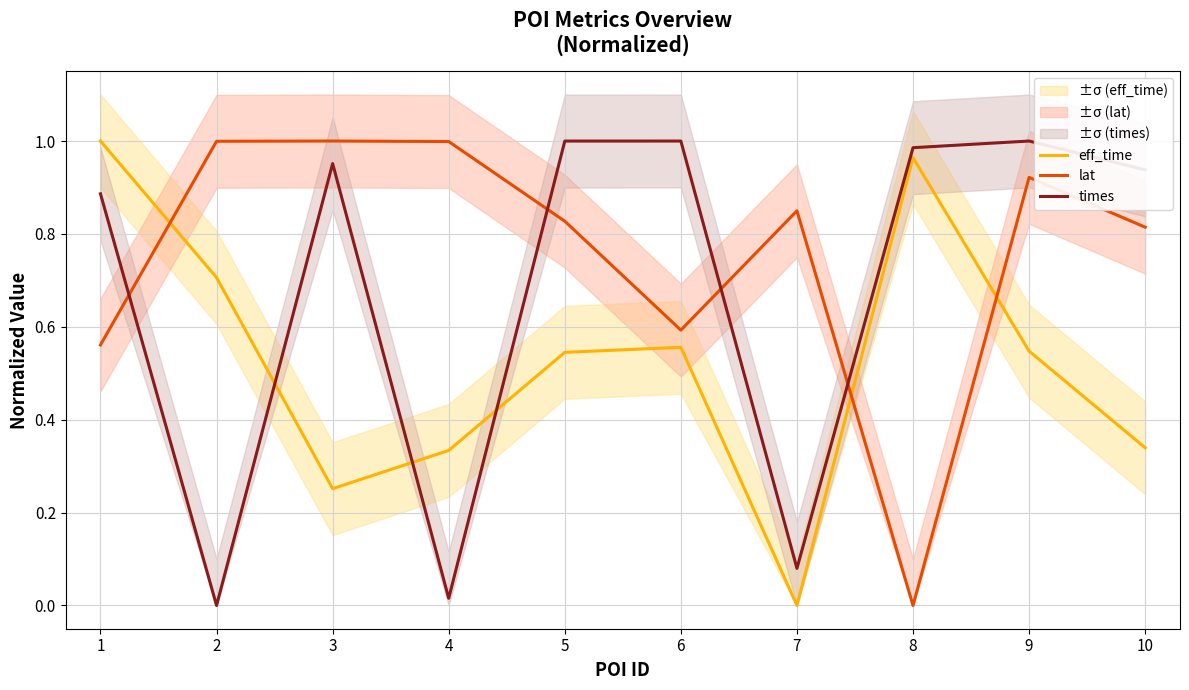

At which category is the sum across all series the highest?

9